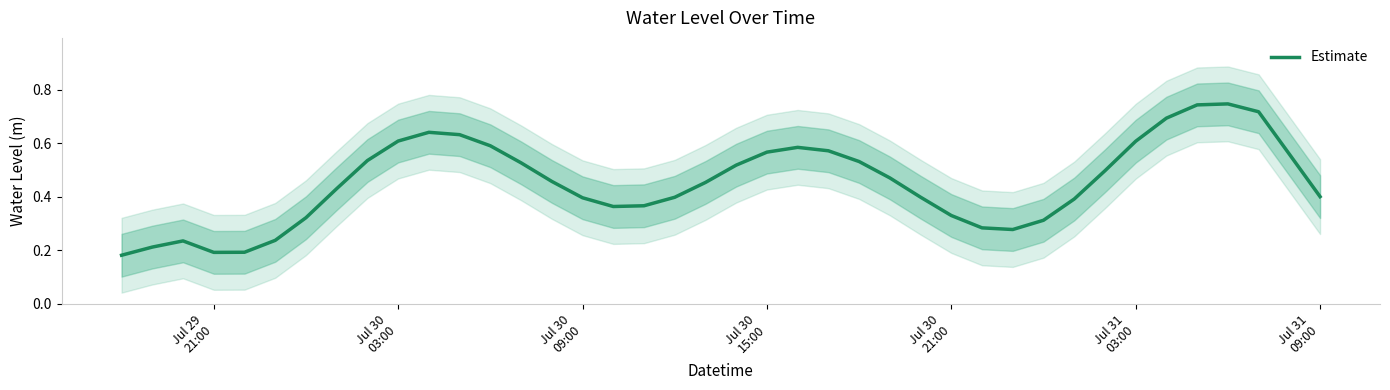

Reading left to right, list all the values displayed in this chart.

0.2	0.2	0.2	0.2	0.2	0.2	0.3	0.4	0.5	0.6	0.6	0.6	0.6	0.5	0.5	0.4	0.4	0.4	0.4	0.5	0.5	0.6	0.6	0.6	0.5	0.5	0.4	0.3	0.3	0.3	0.3	0.4	0.5	0.6	0.7	0.7	0.7	0.7	0.6	0.4